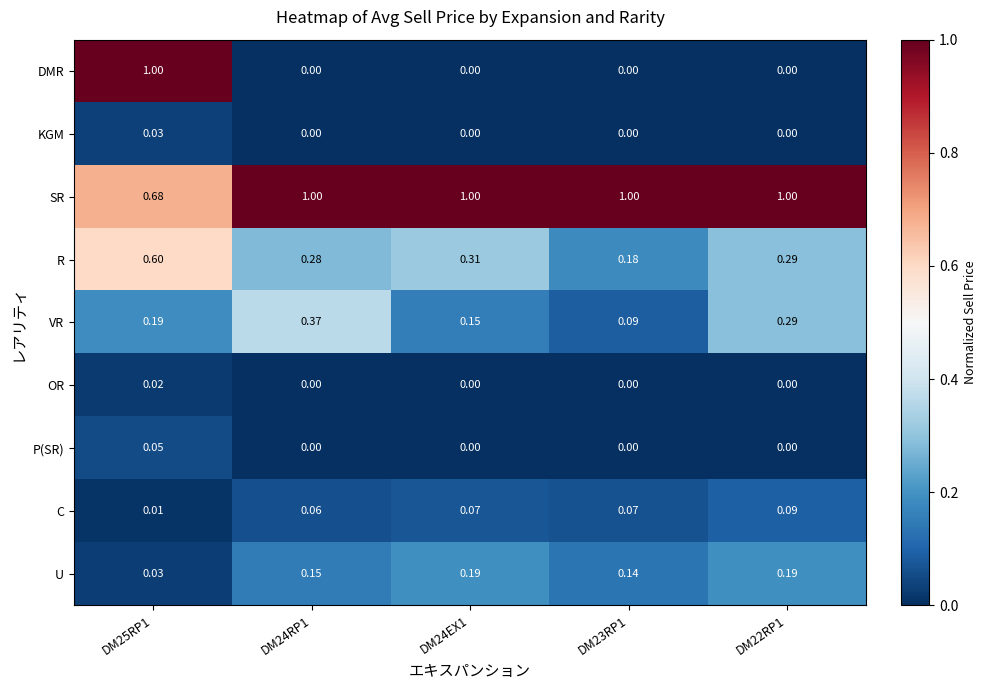

Which series has the largest total across all categories?

SR